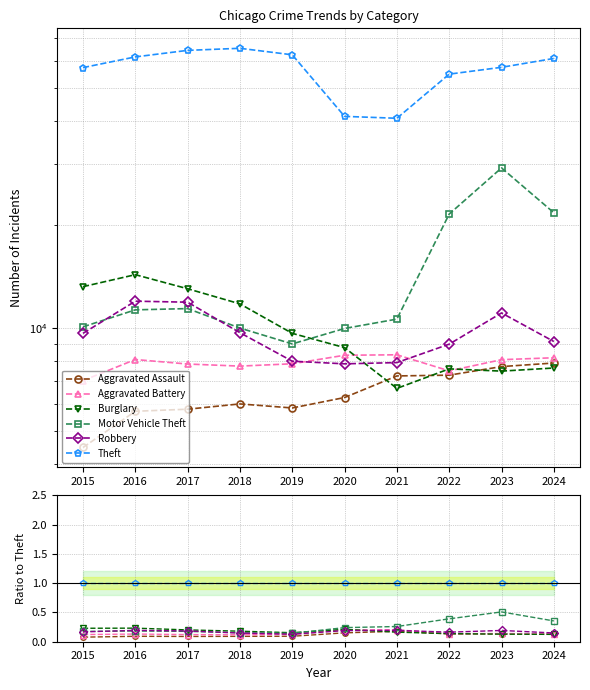

Count the number of categories in the chart.

10